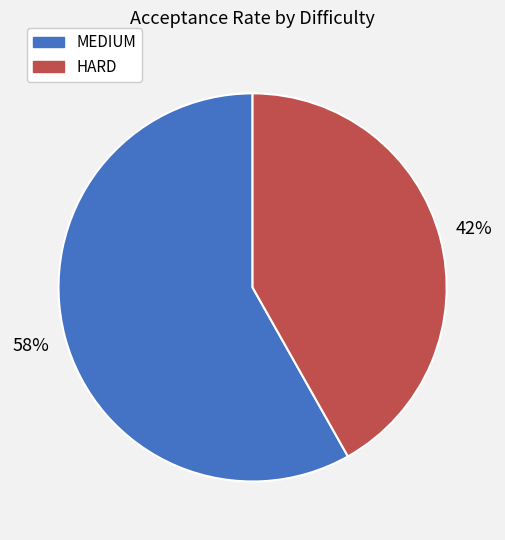

Does MEDIUM account for over 50% of the chart?

Yes